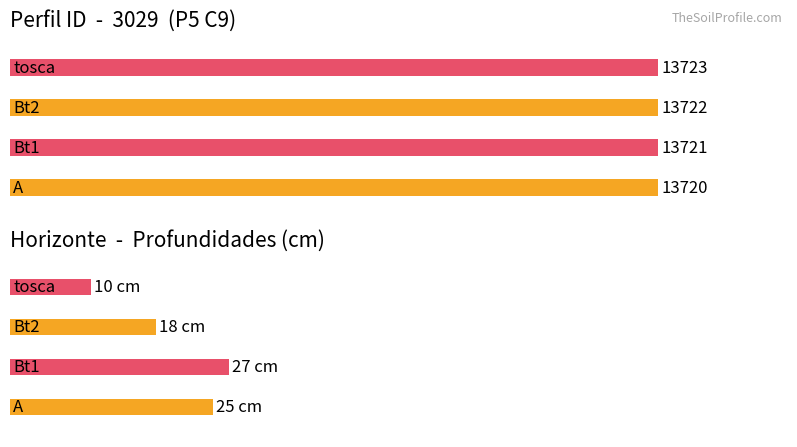

Which series has the largest range (max minus min)?

id